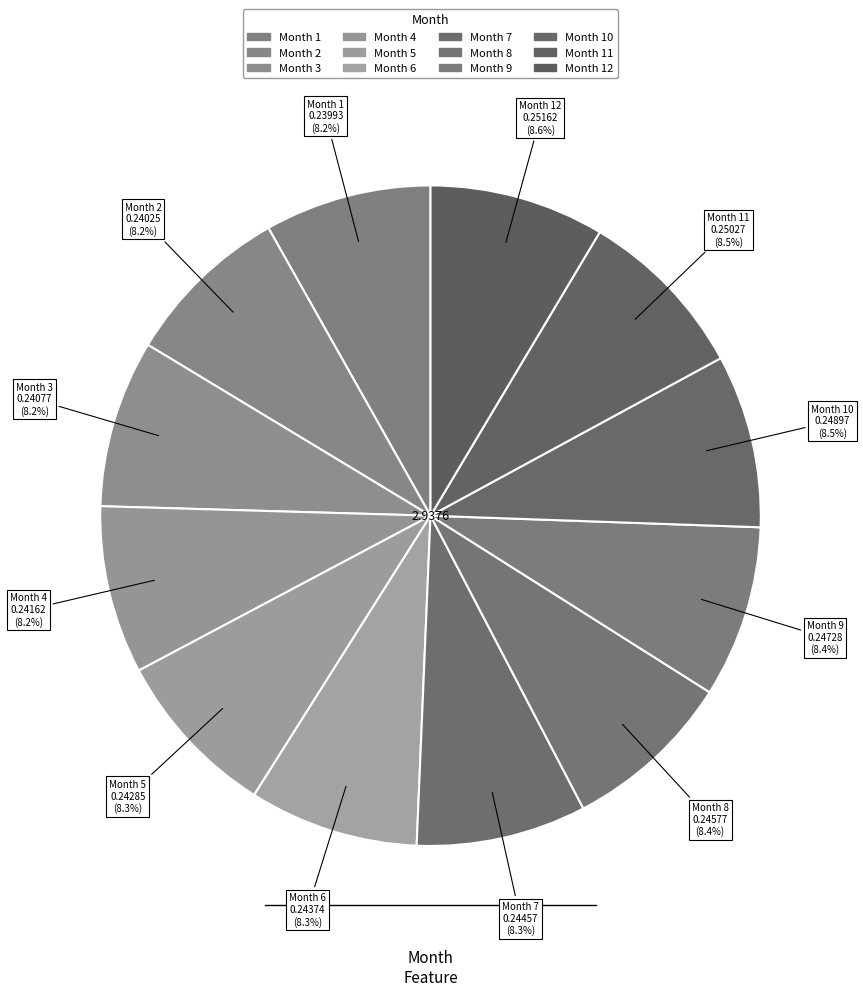

Count the number of slices in the pie.

12